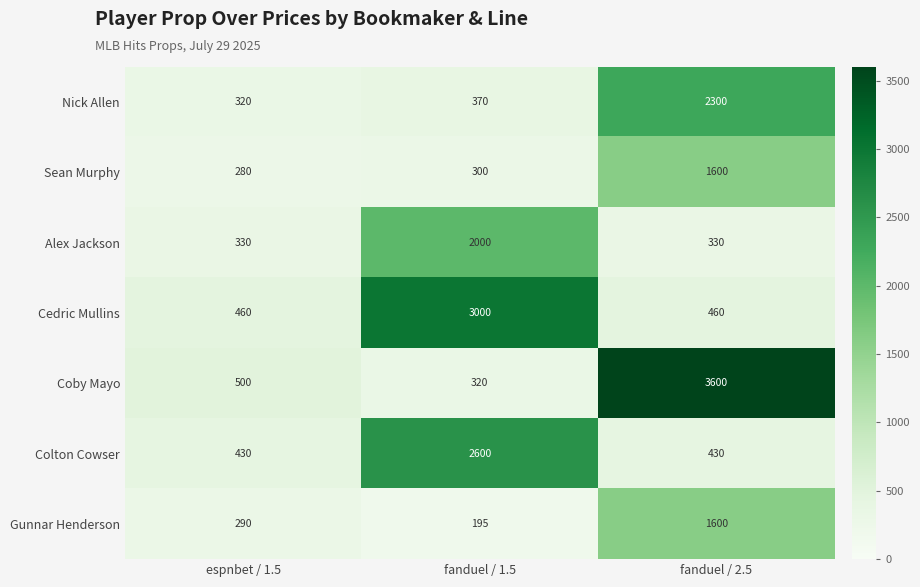

Between espnbet / 1.5 and fanduel / 2.5, which series saw the biggest shift?

Coby Mayo